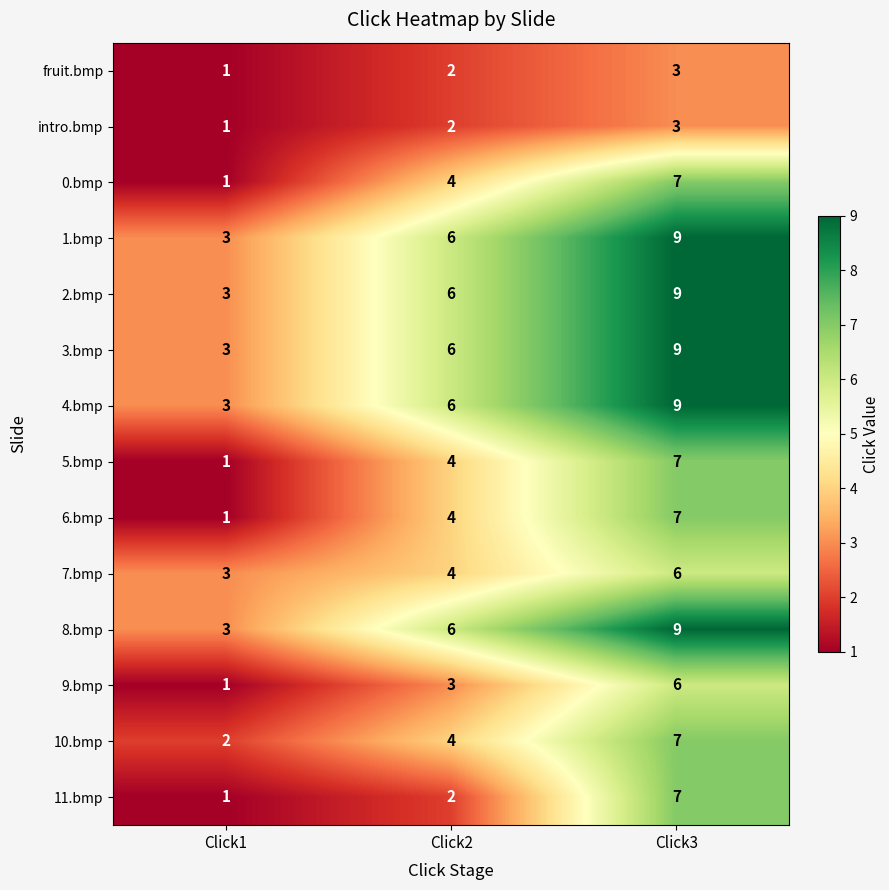

Is it true that 1.bmp equals 3 at Click1?

True